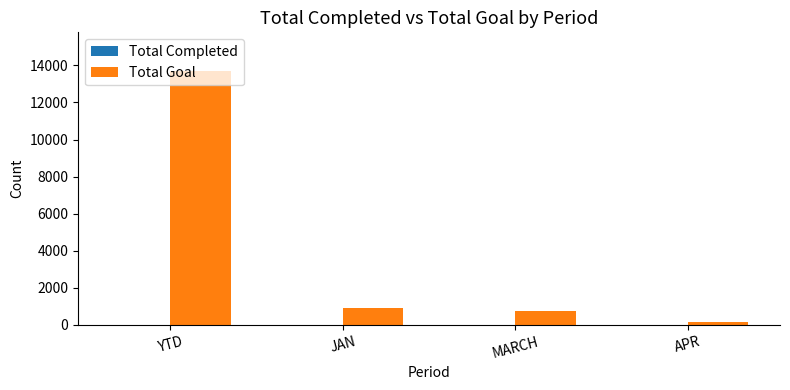

Which label corresponds to the largest value in the chart?

YTD